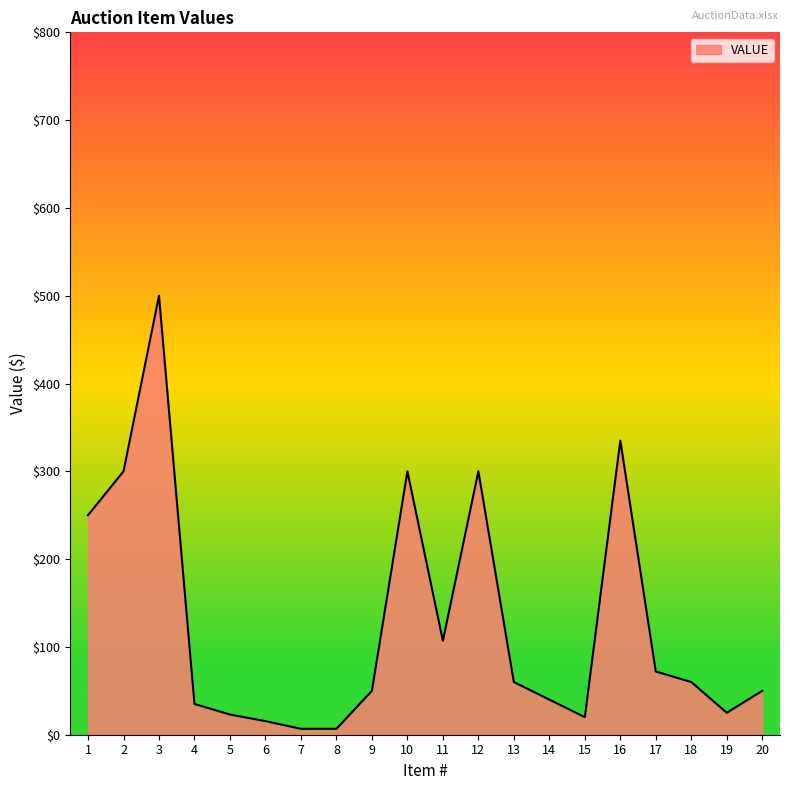

True or false: the data shows 35.0 at 4.

True